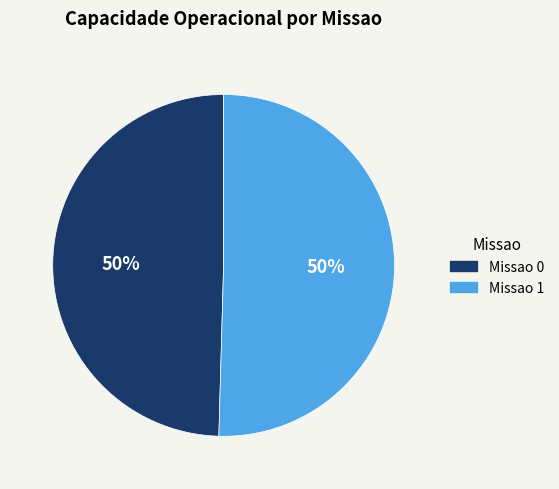

To the nearest percent, what portion does Missao 0 represent?

50%